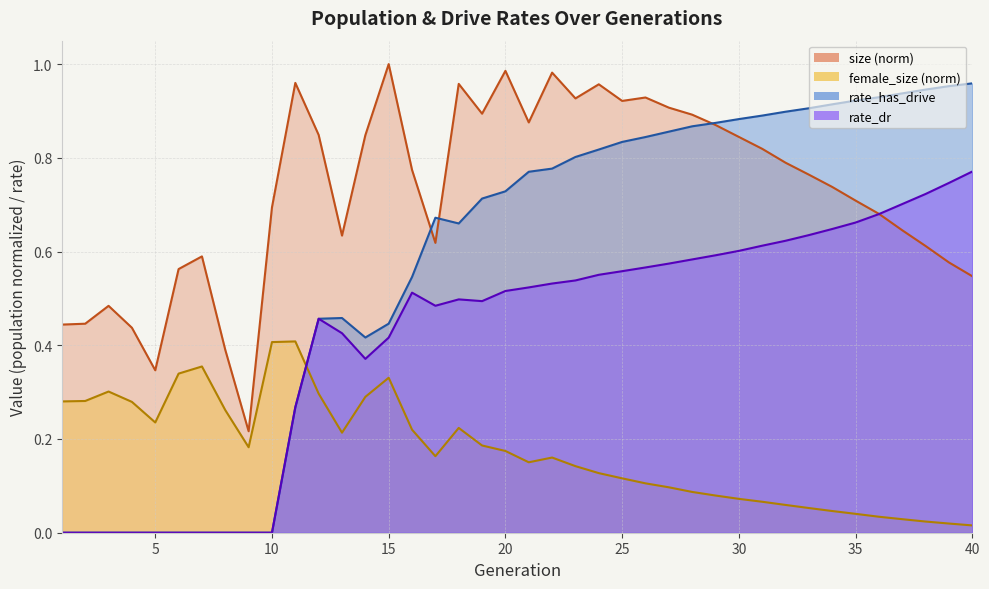

How many lines are shown in the chart?

4